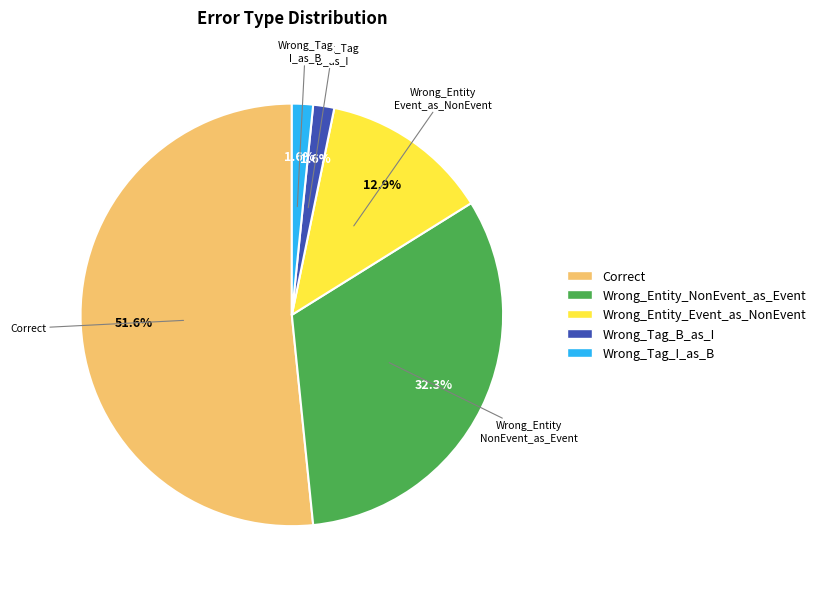

How many segments does this pie chart have?

5